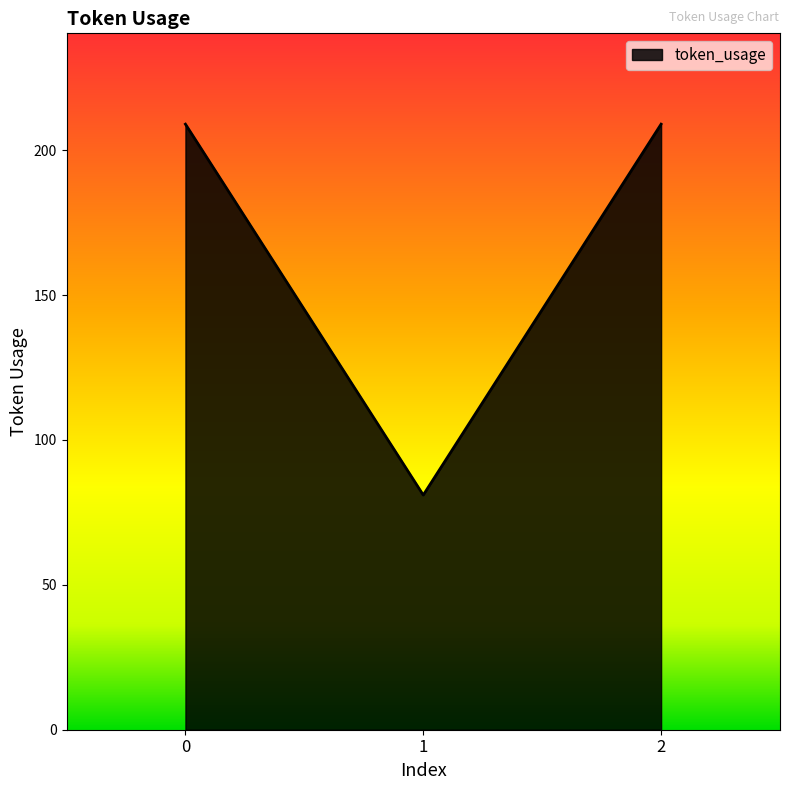

The chart shows a value of 77 at 2. True or false?

False